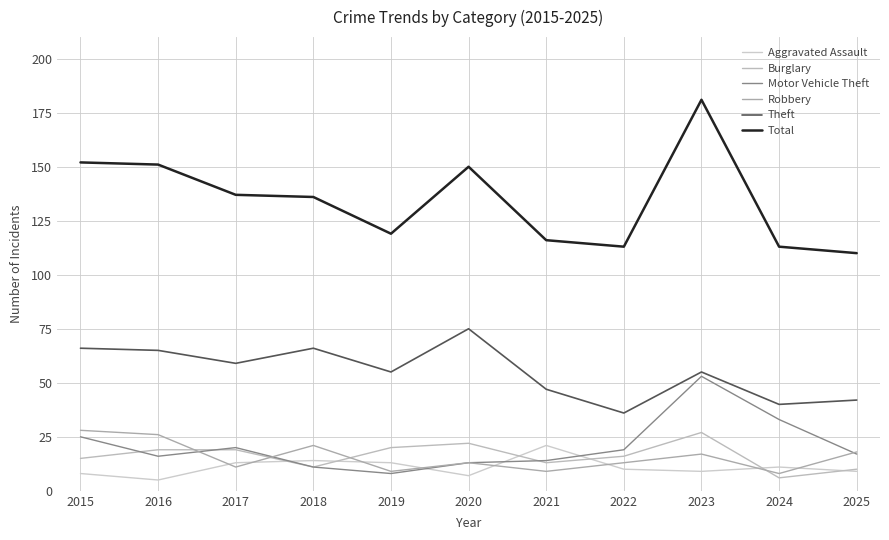

True or false: Total and Theft intersect in this chart.

False